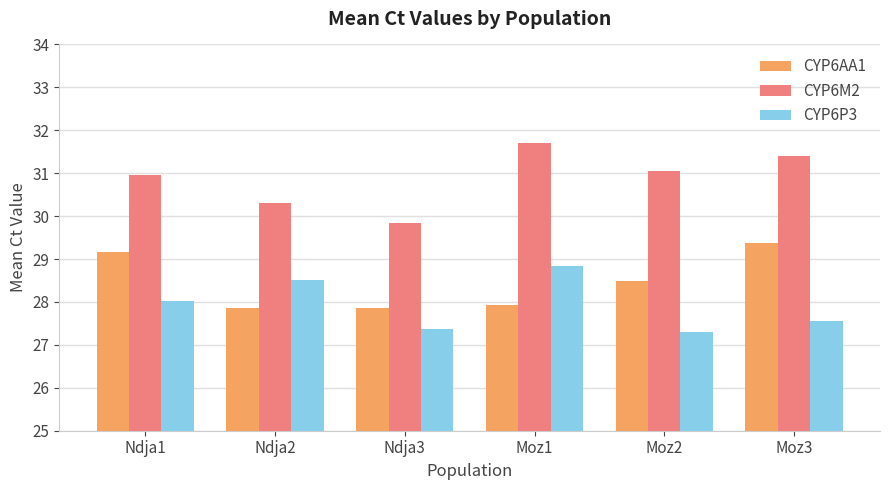

The CYP6P3 series shows 27.6 at Moz3. True or false?

True